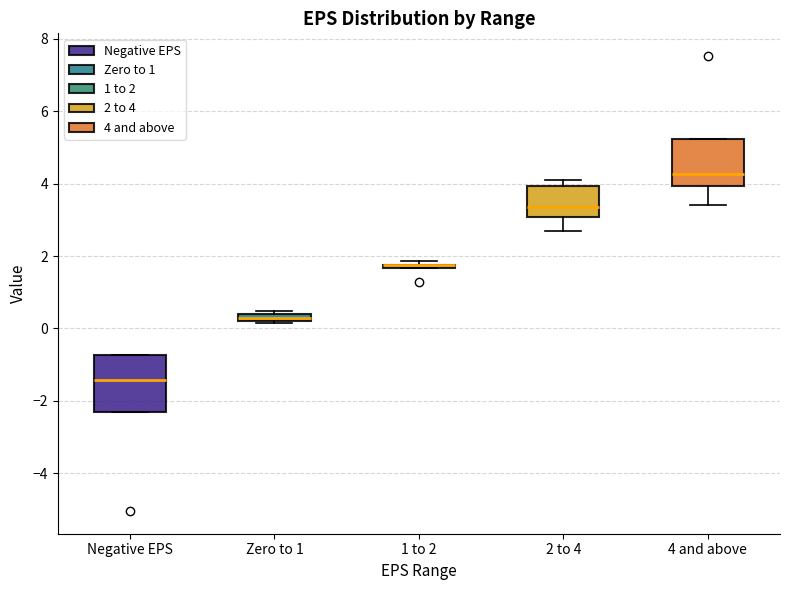

Which box is the tallest, from its lower edge to its upper edge?

Negative EPS